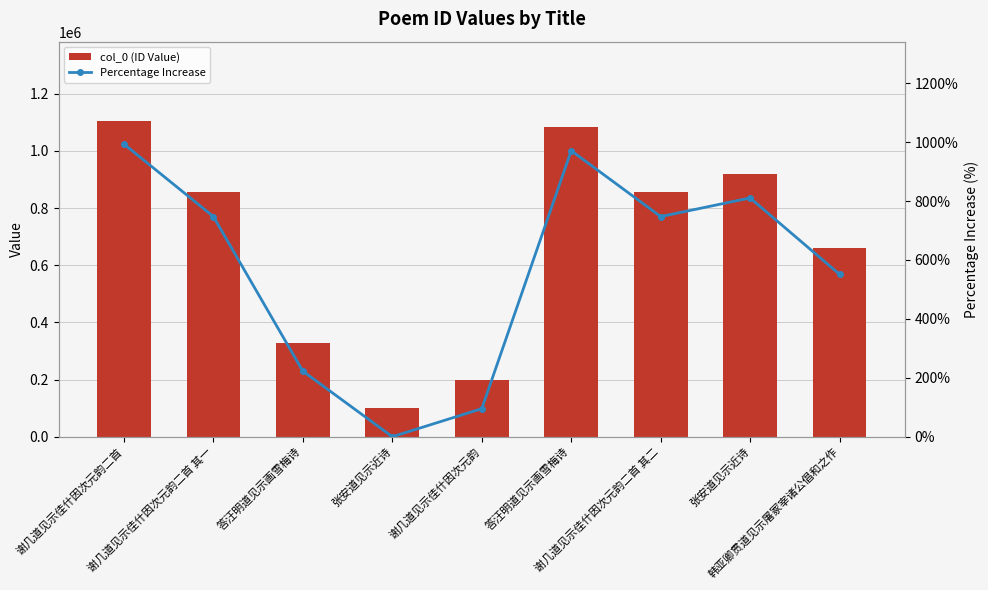

Reading left to right, what are all the values shown in this chart?

col_0 (ID Value): 1105918.0	857055.0	326226.0	101164.0	197401.0	1083270.0	857054.0	920986.0	658693.0
Percentage Increase: 993.2	747.2	222.5	0.0	95.1	970.8	747.2	810.4	551.1